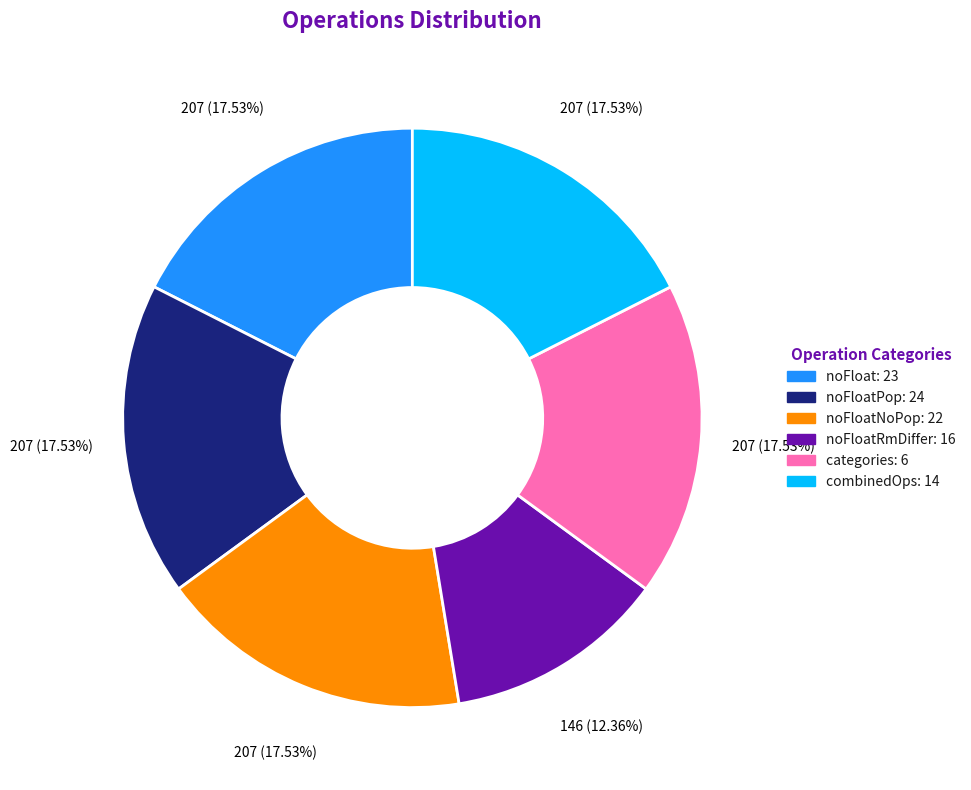

What percentage is the noFloatRmDiffer: 16 slice, to the nearest percent?

12%